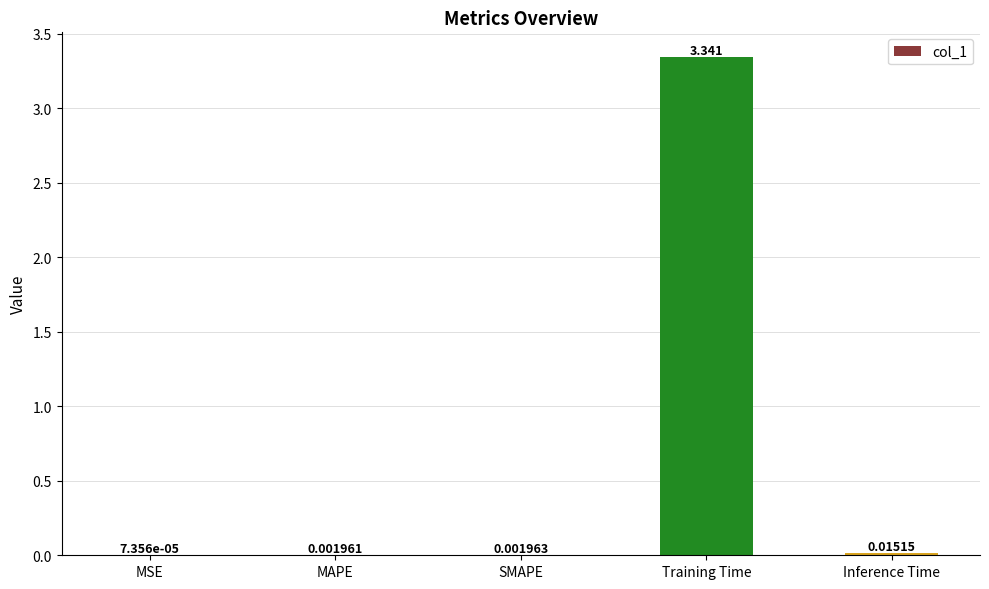

Between MAPE and SMAPE, which is larger?

SMAPE